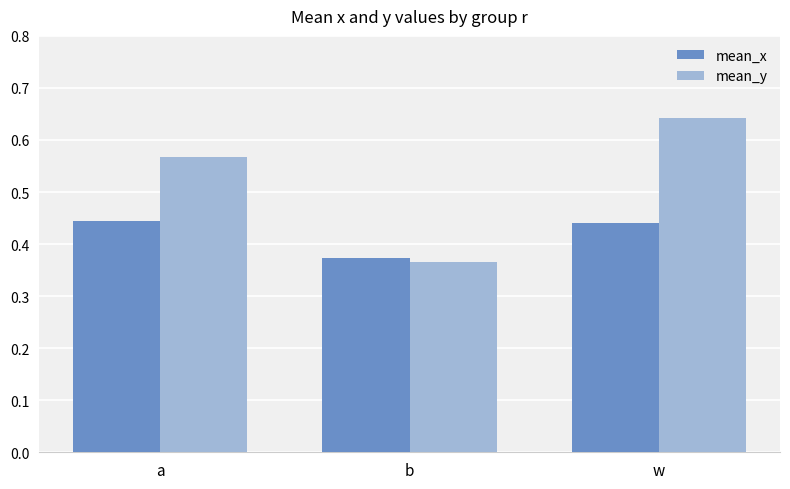

What is the label of the 2nd bar from the left?

b